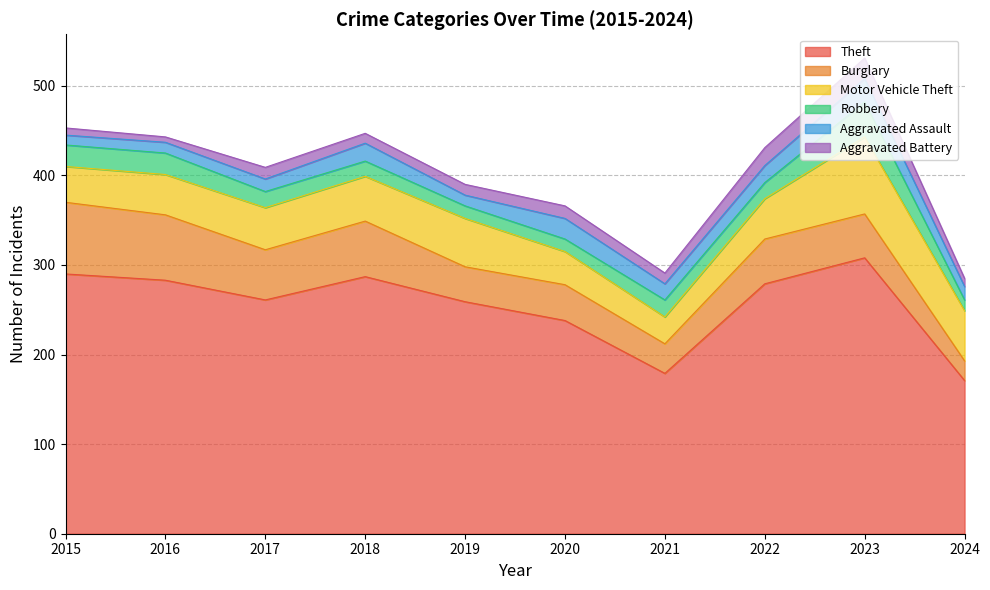

True or false: Aggravated Battery has a value of 12 at 2021.

True